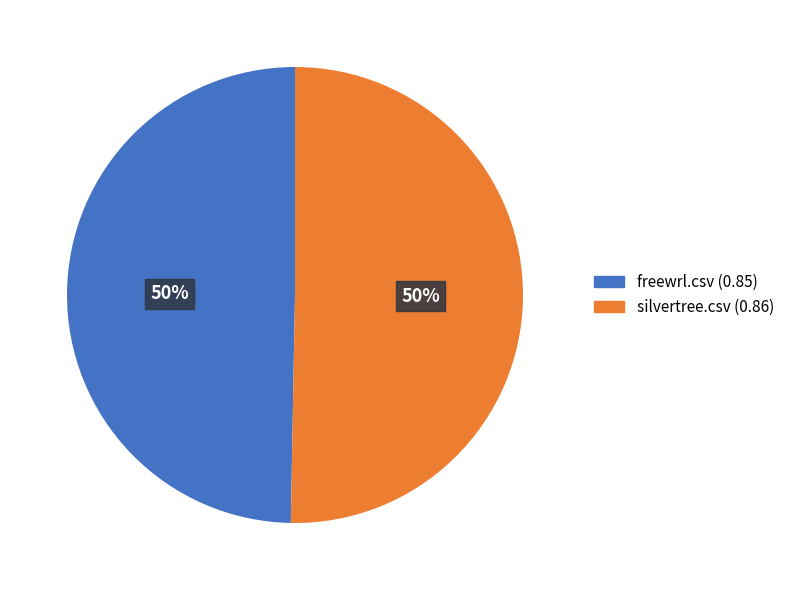

To the nearest percent, what is the average slice percentage?

50%